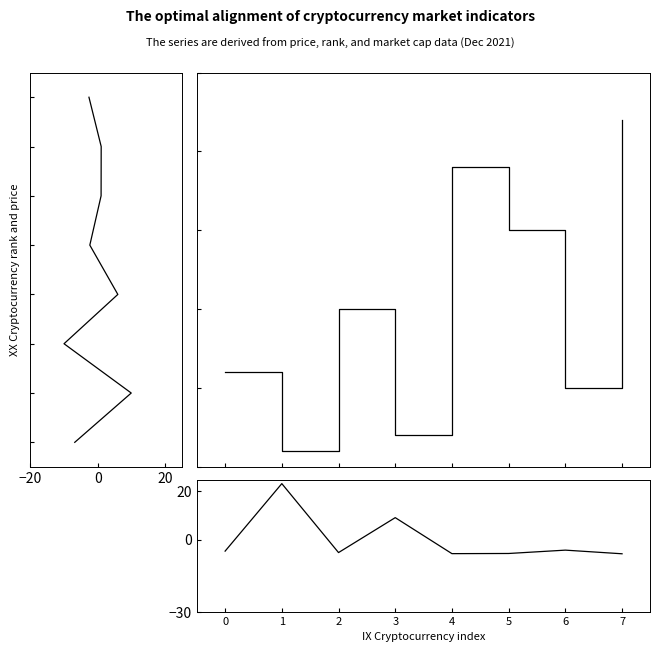

How many values in current_price (log10, normalised) are above zero?

7